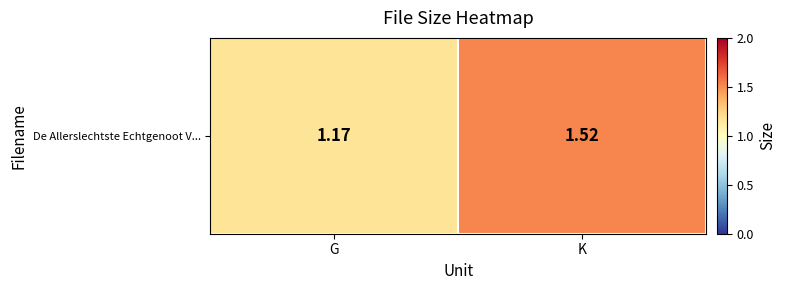

The value at G is 1.9. True or false?

False